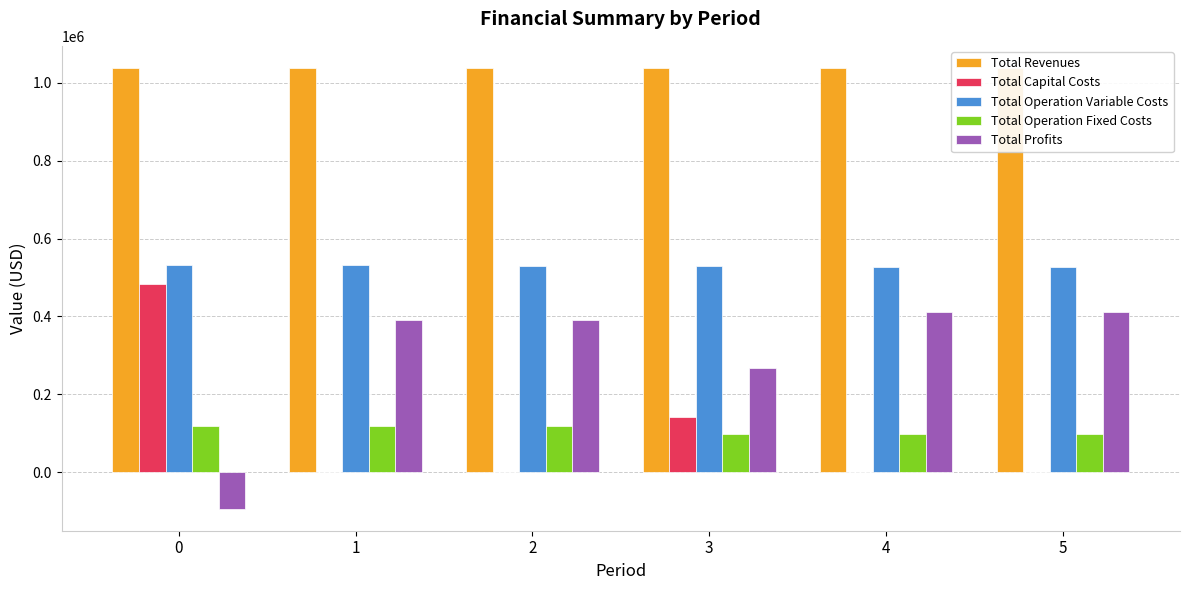

What are all the series names shown in the legend?

Total Revenues, Total Capital Costs, Total Operation Variable Costs, Total Operation Fixed Costs, Total Profits